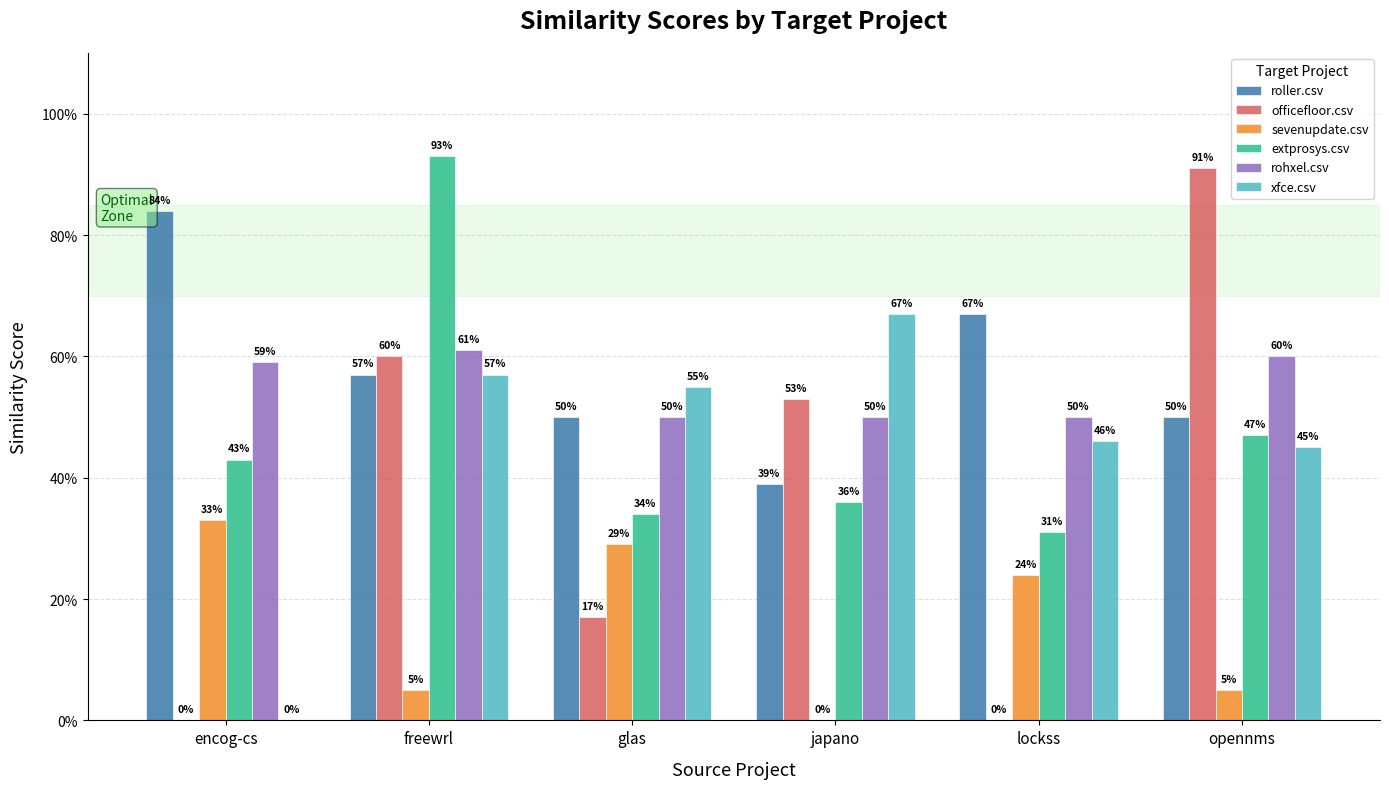

What are all the series names shown in the legend?

roller.csv, officefloor.csv, sevenupdate.csv, extprosys.csv, rohxel.csv, xfce.csv